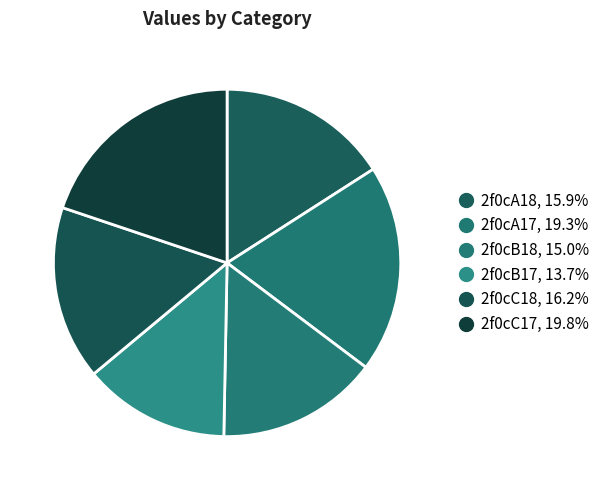

Count the number of slices in the pie.

6